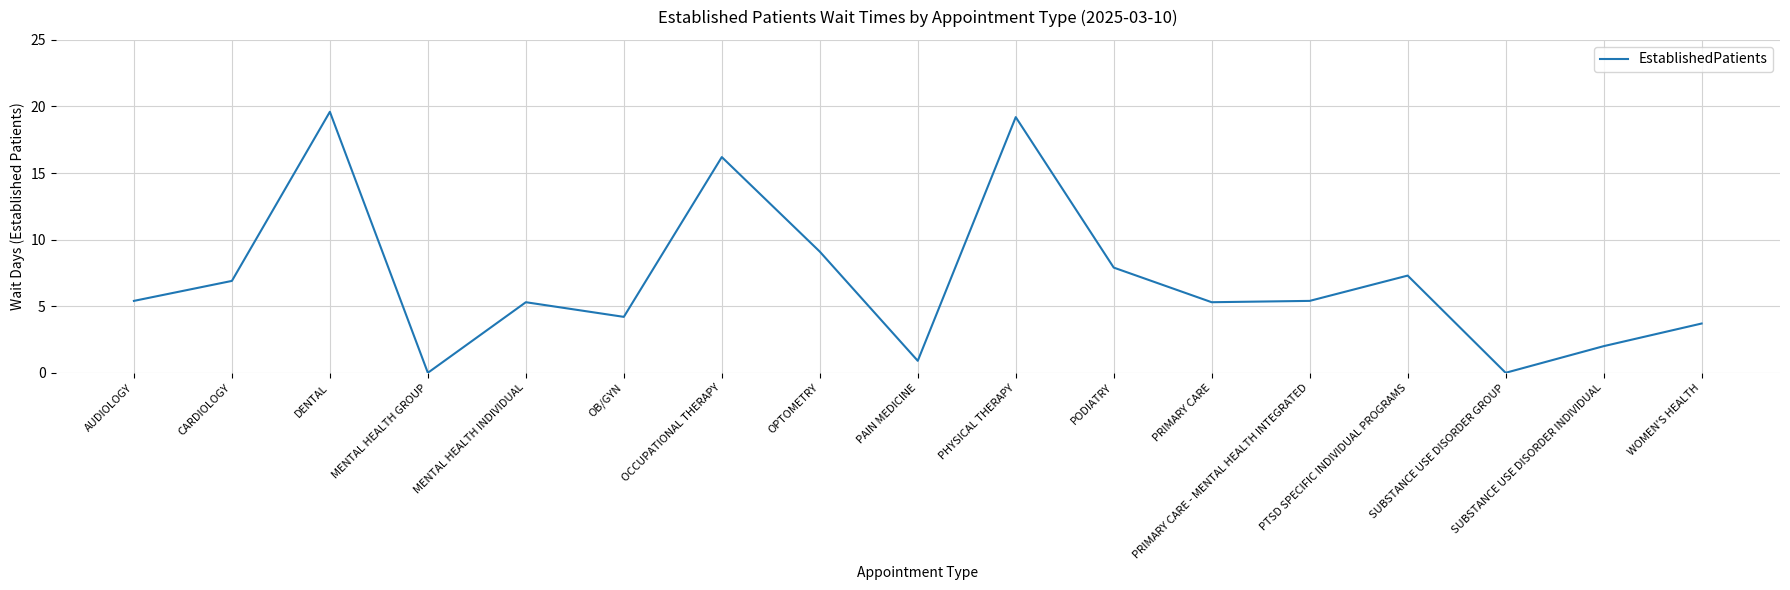

How many interior local valleys (lower than both neighbors) does the data have?

5